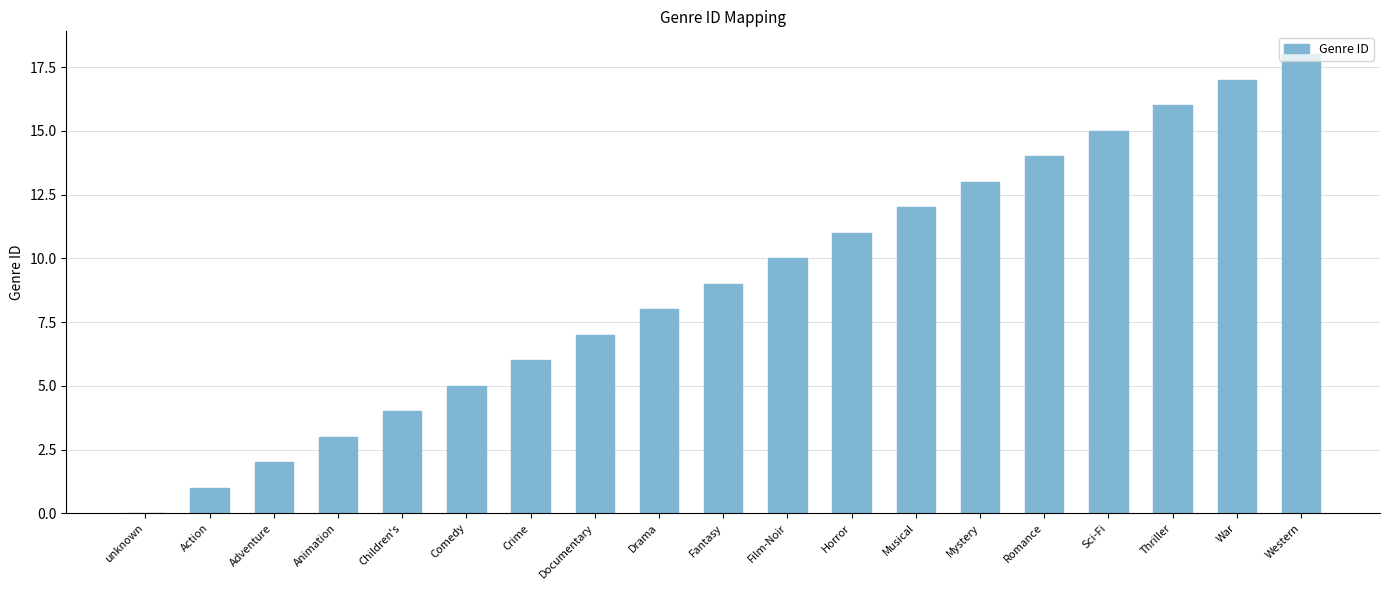

Reading left to right, what are all the values shown in this chart?

0	1	2	3	4	5	6	7	8	9	10	11	12	13	14	15	16	17	18